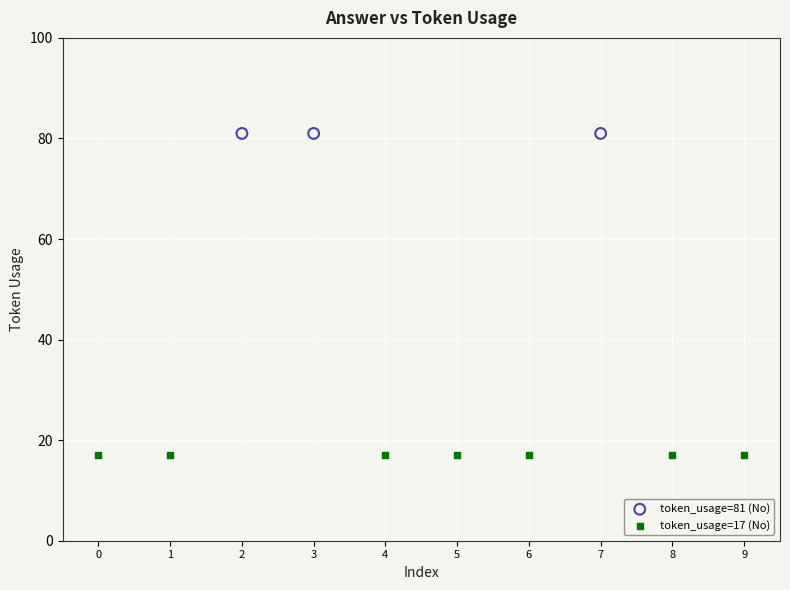

Which series contains the lowest Y value?

token_usage=17 (No)